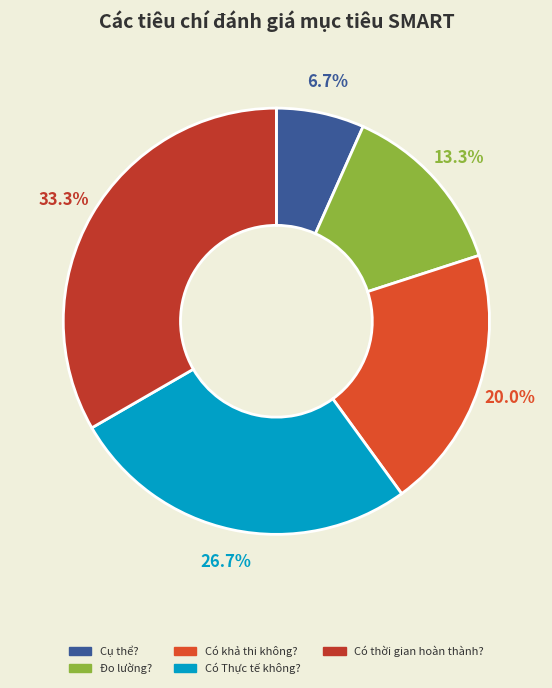

Is the sum of Có Thực tế không? and Có khả thi không? greater than half?

No